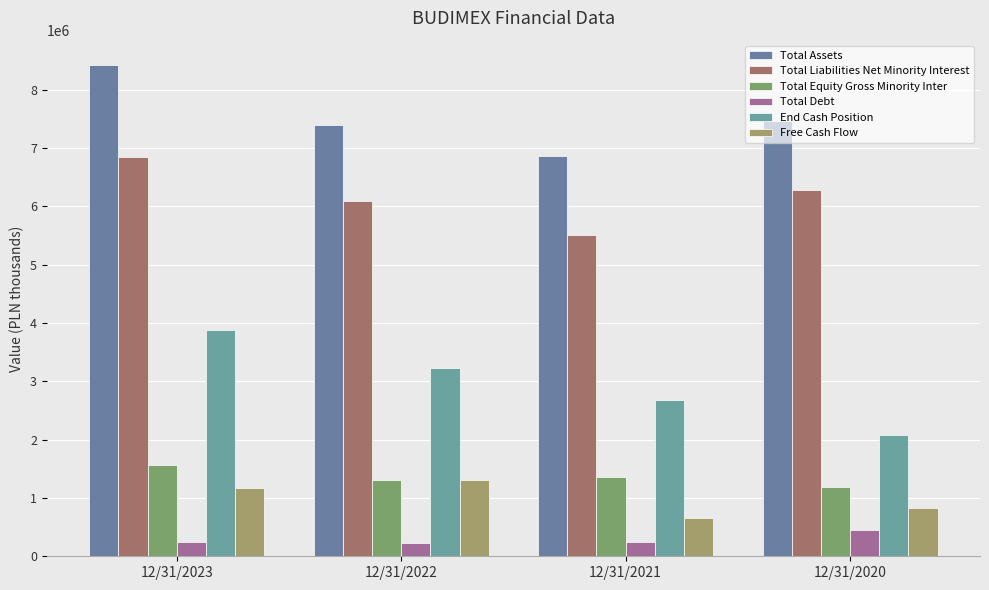

Which category has the lowest value across all series?

12/31/2022